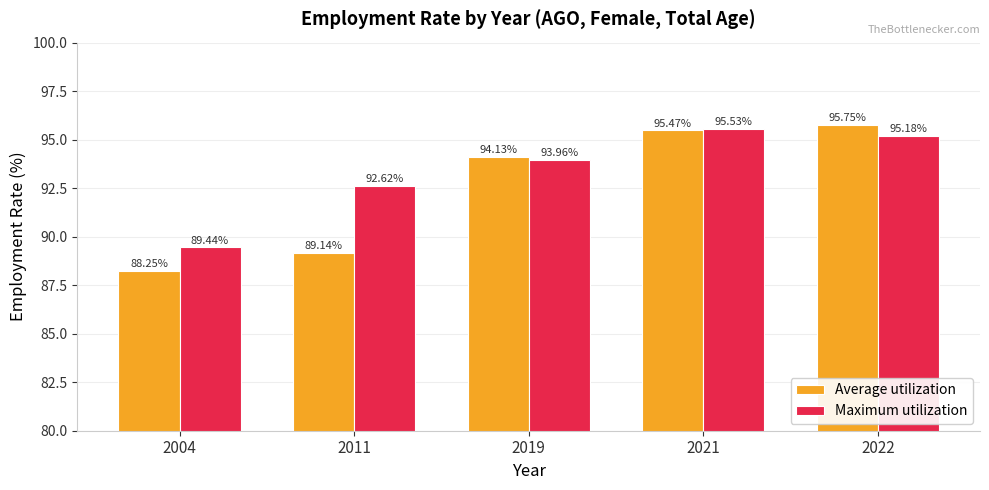

Is the value of Average utilization at 2011 greater than the value of Maximum utilization at 2022?

No